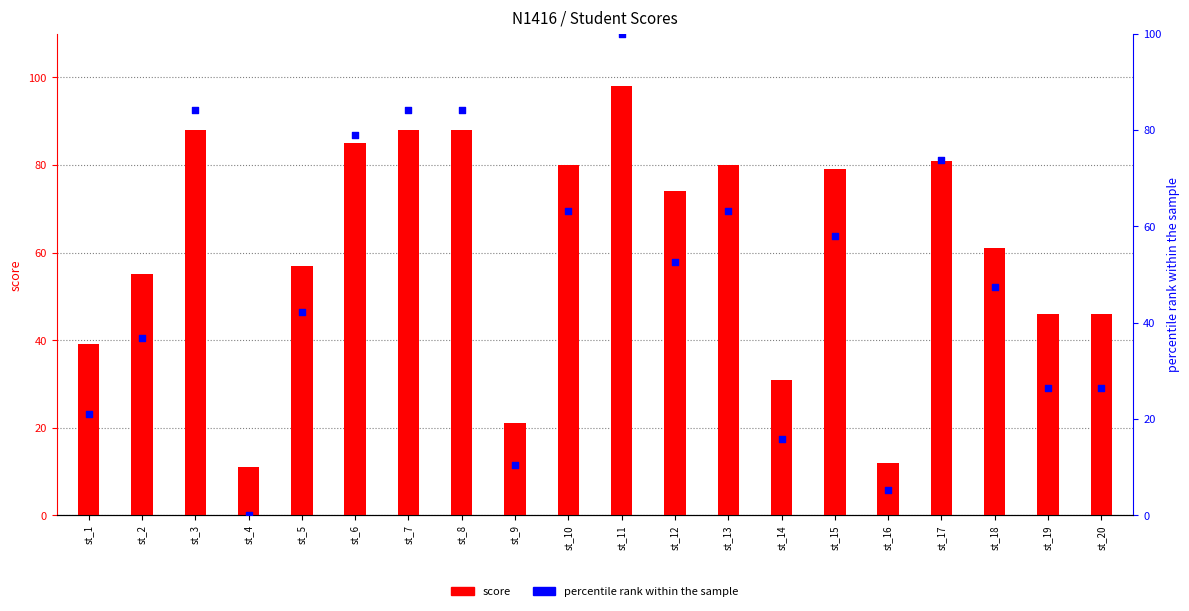

At how many categories does at least one series exceed 99?

1